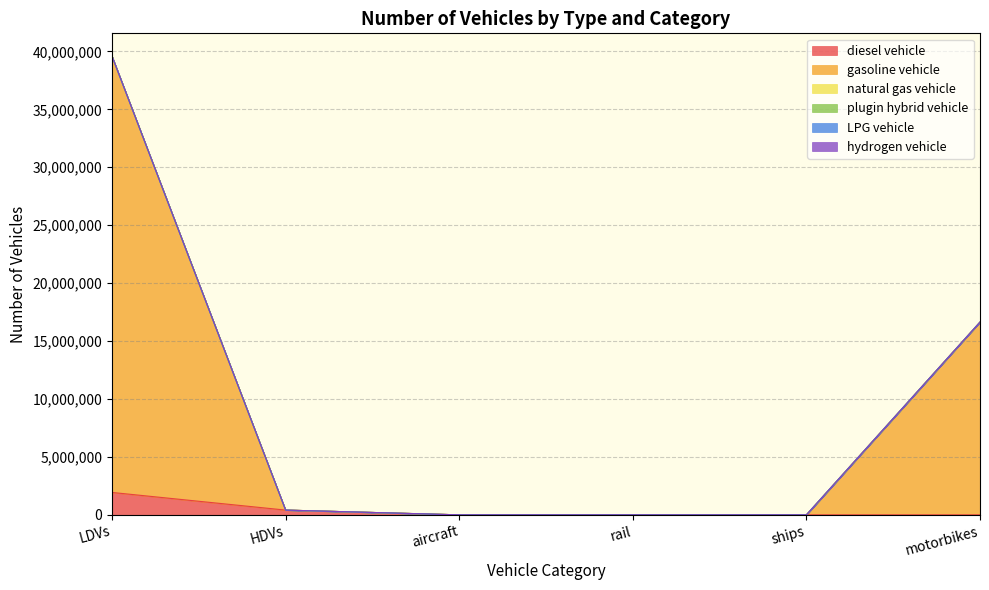

The plugin hybrid vehicle series shows 0.0 at aircraft. True or false?

True